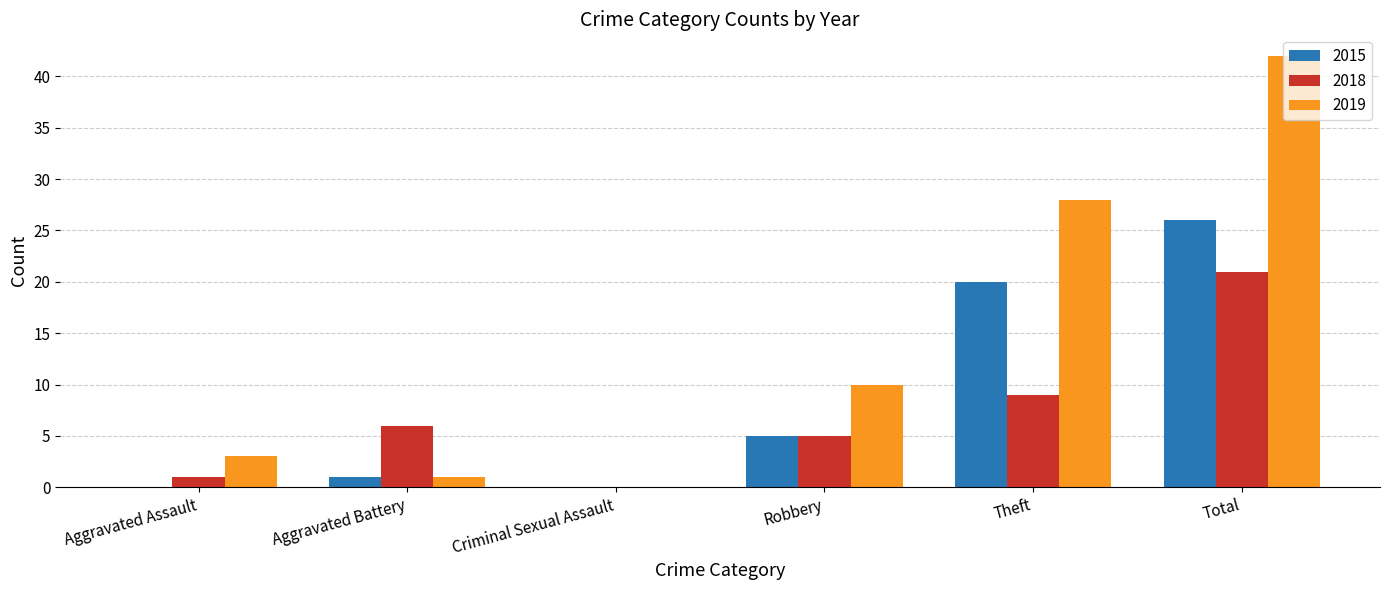

What is the sum of all 2018 values?

42